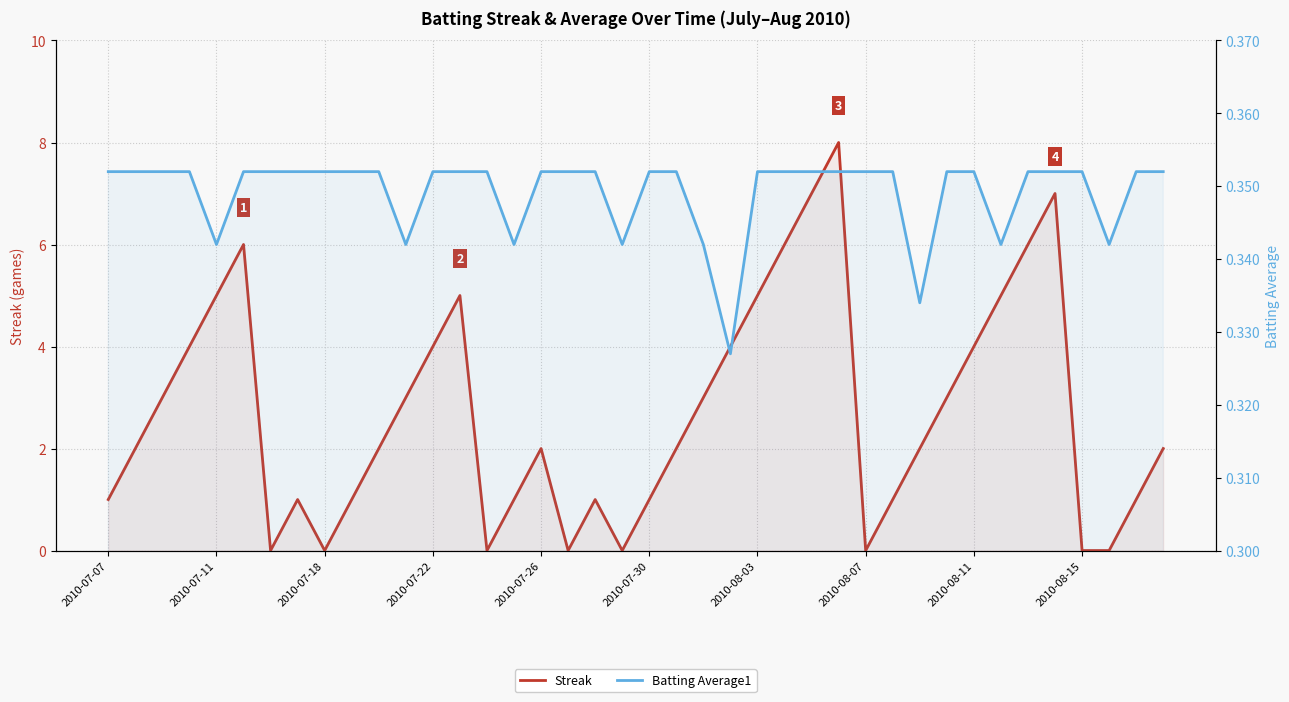

What is the sum of the Streak values at 12 and 39?

6.0